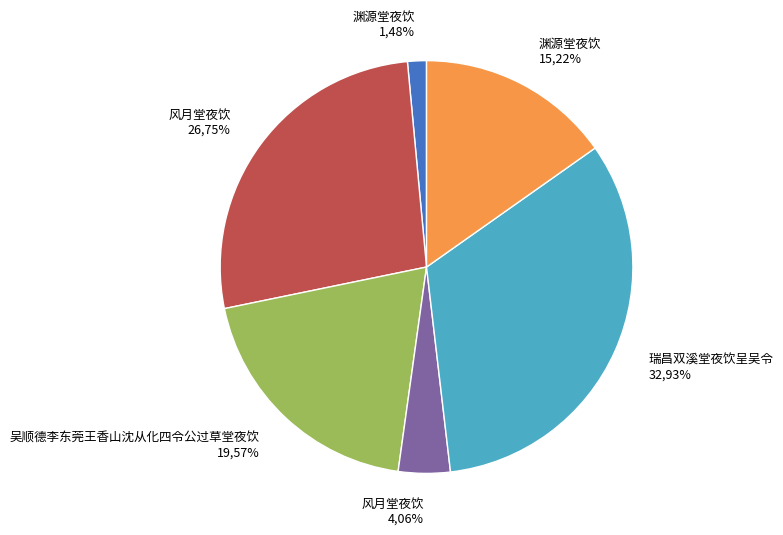

To the nearest percent, what portion does 吴顺德李东莞王香山沈从化四令公过草堂夜饮 represent?

20%